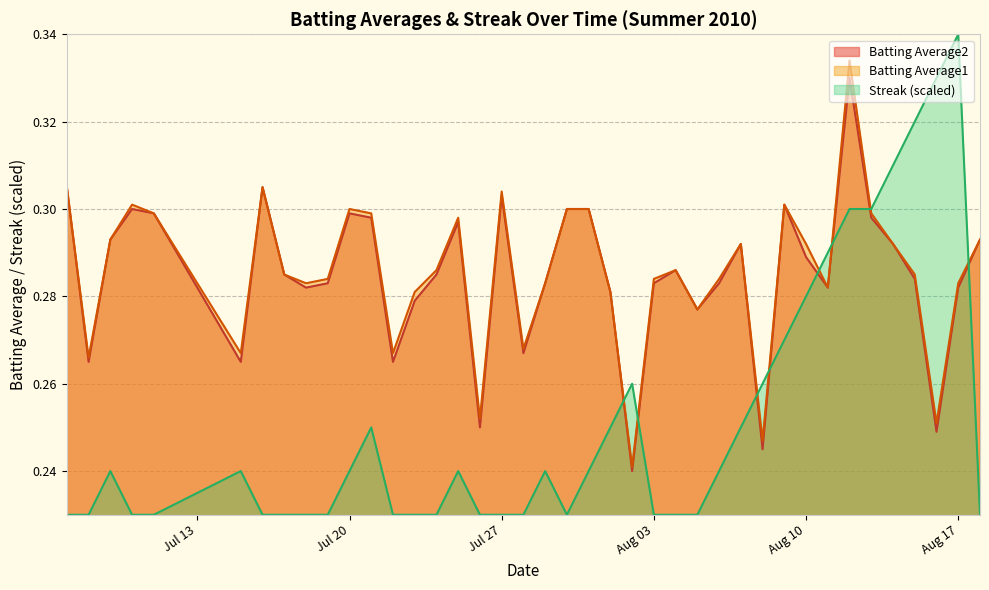

What is the difference between the maximum and minimum values in the Streak series?

0.1